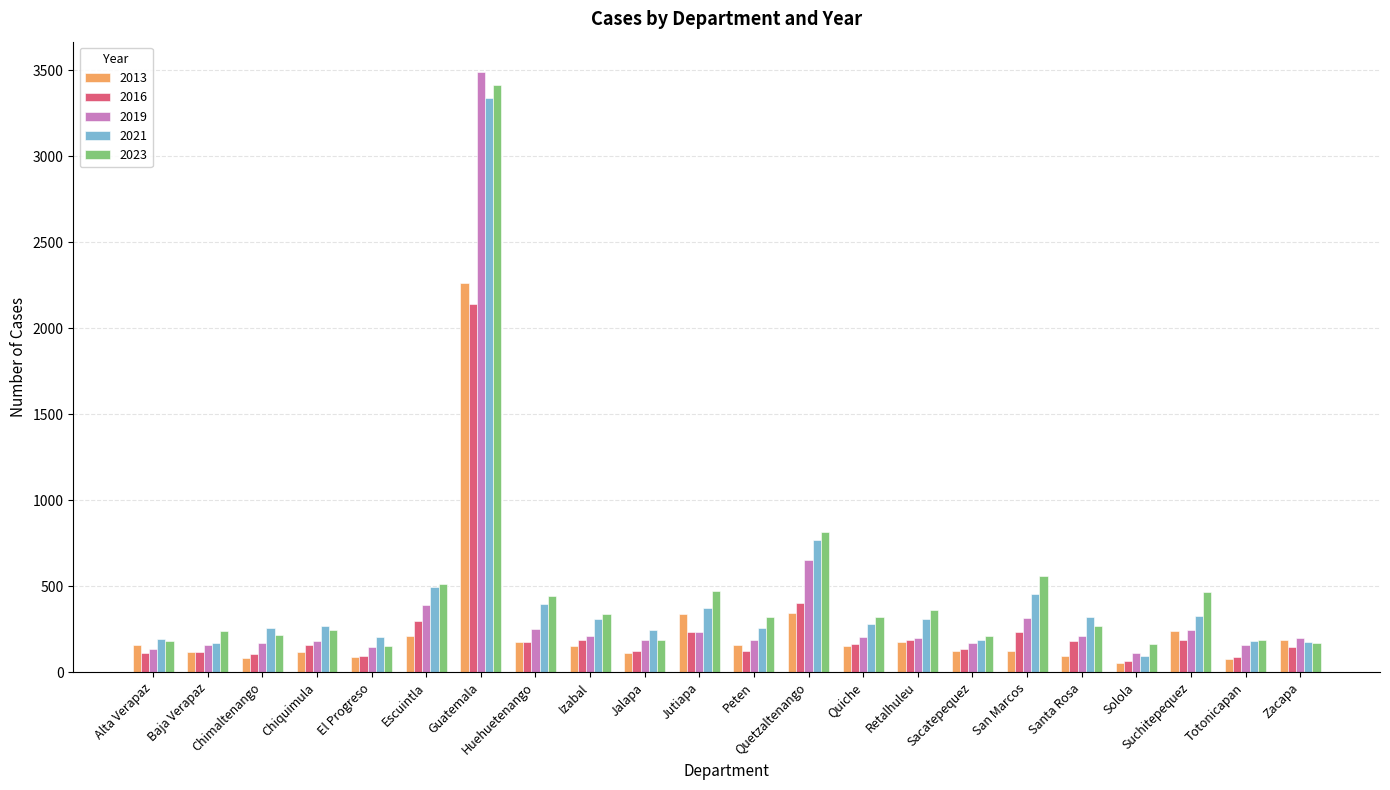

How many series are shown in this chart?

5